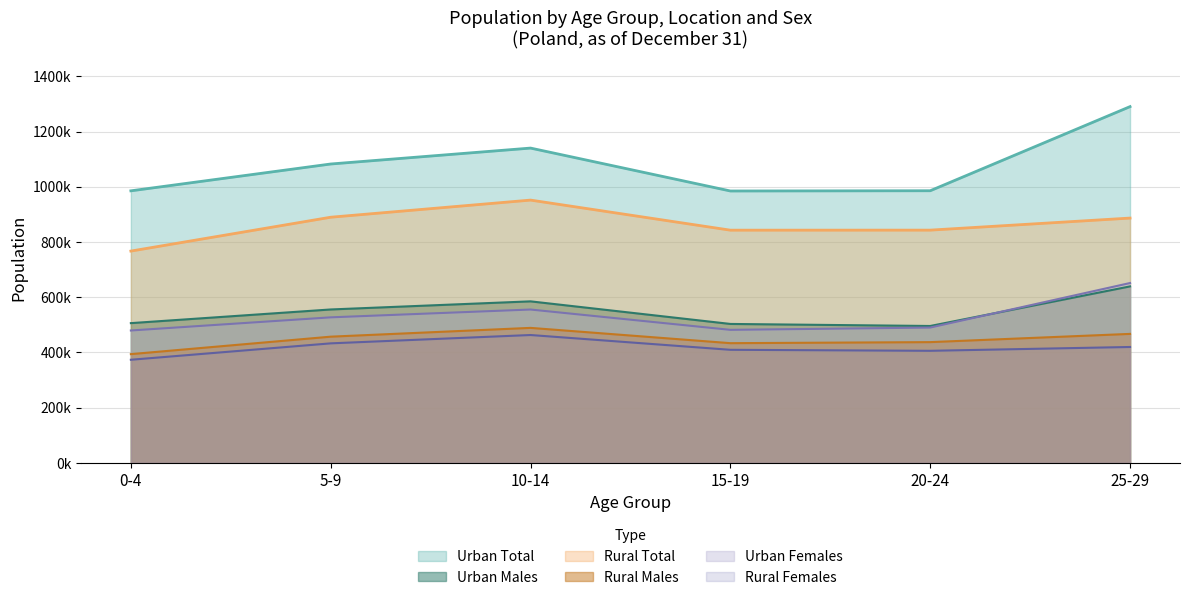

What are all the series names shown in the legend?

Urban Total, Urban Males, Rural Total, Rural Males, Urban Females, Rural Females